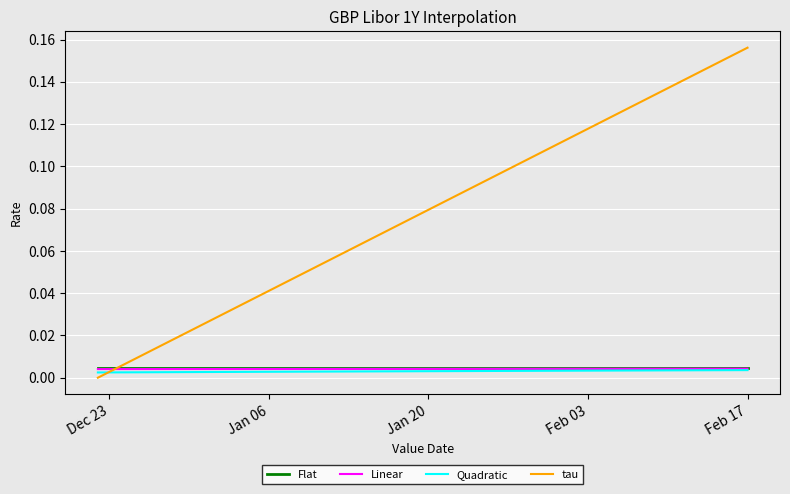

Which series has the largest range (max minus min)?

tau